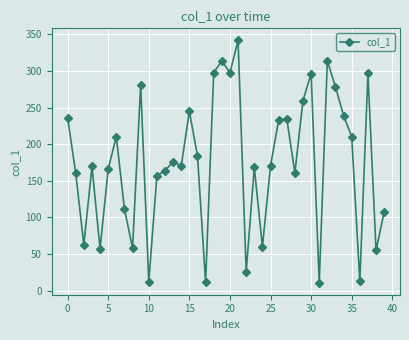

What is the difference between the maximum and second lowest values?

330.3